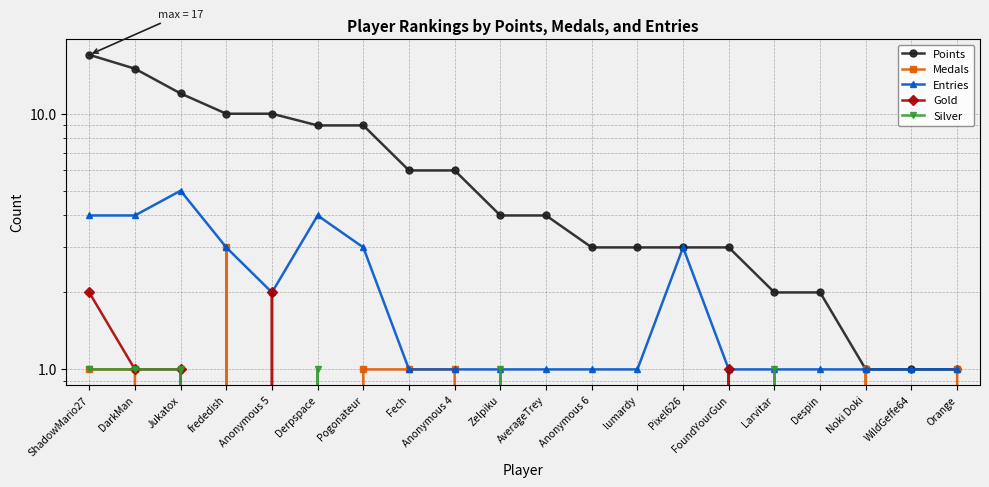

Which series has the largest total across all categories?

Points